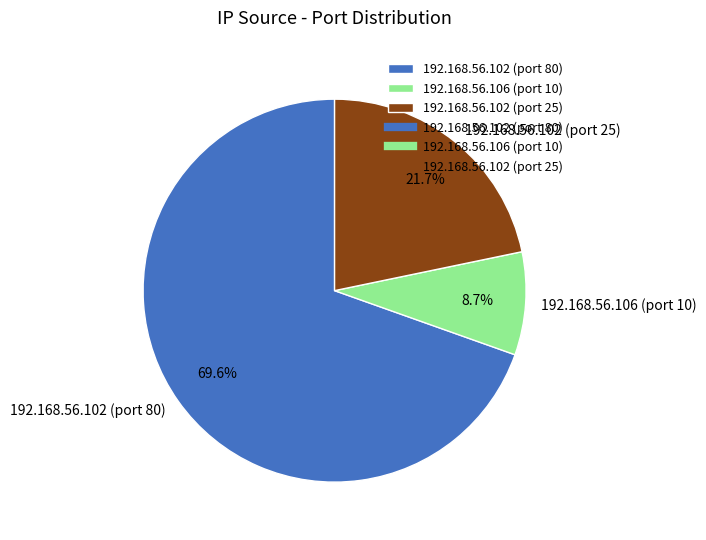

How many slices are in this pie chart?

3